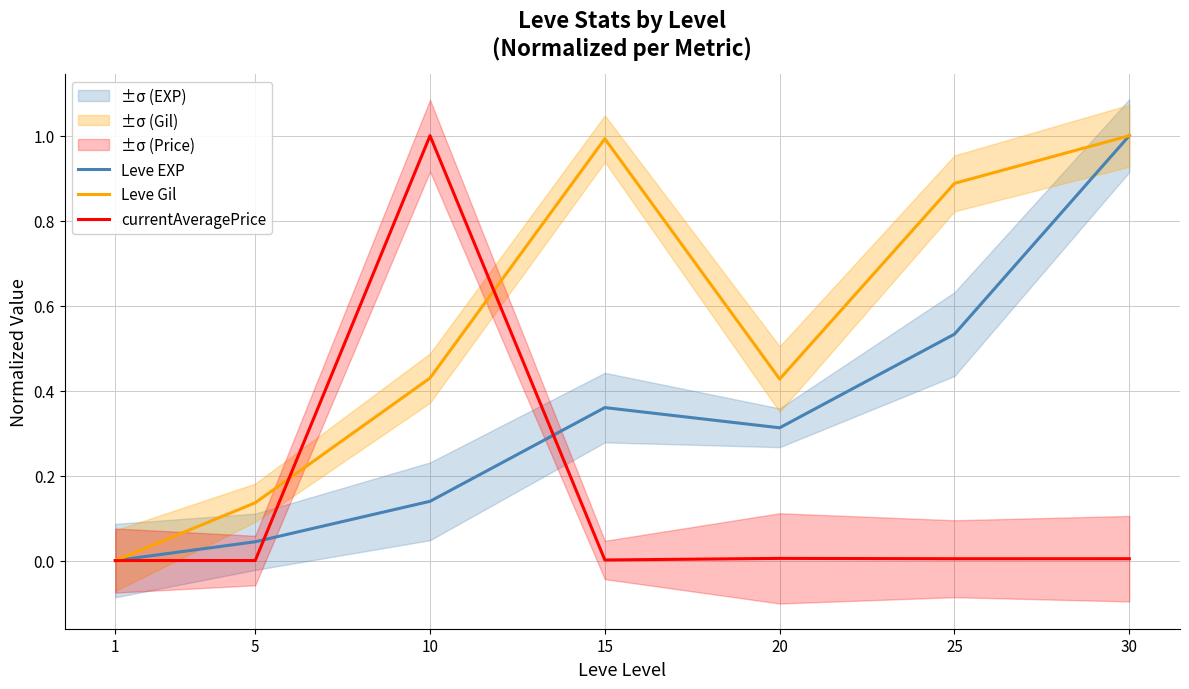

Which has a higher value, 25 or 5?

25